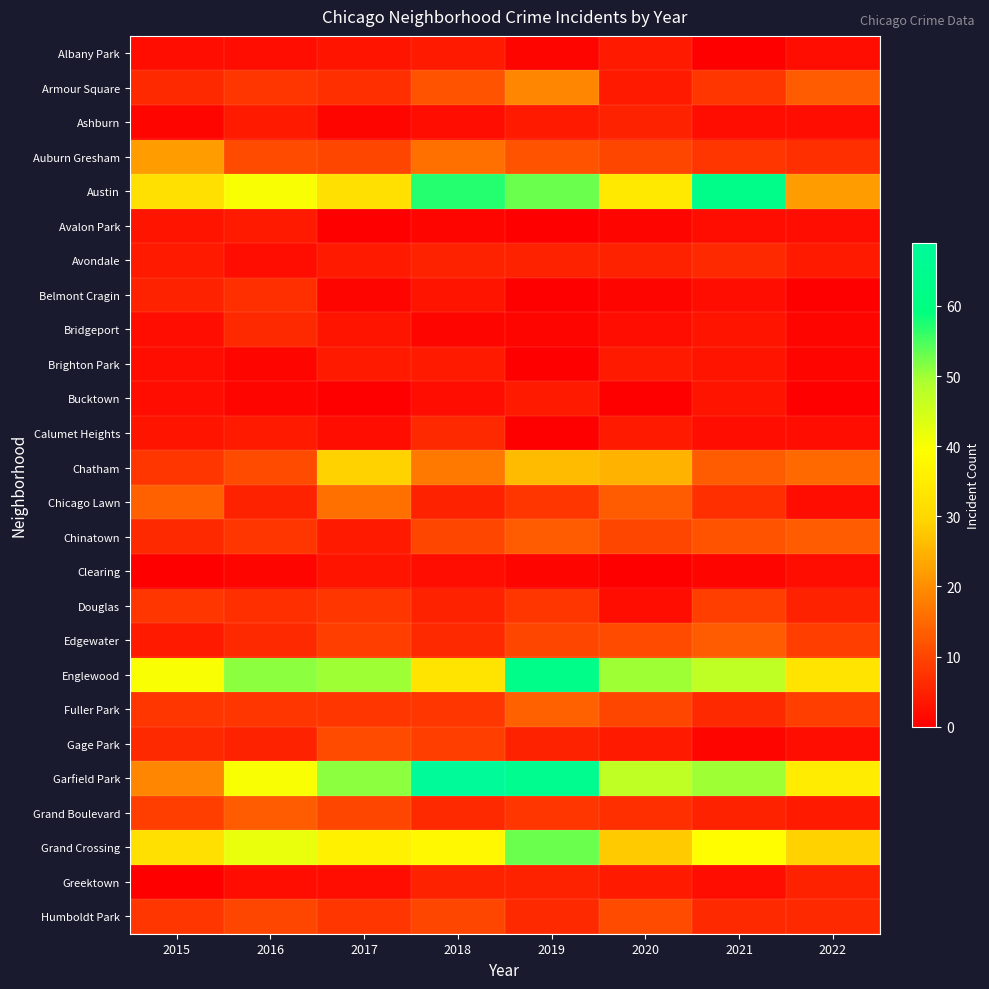

Which series has the largest range (max minus min)?

Garfield Park